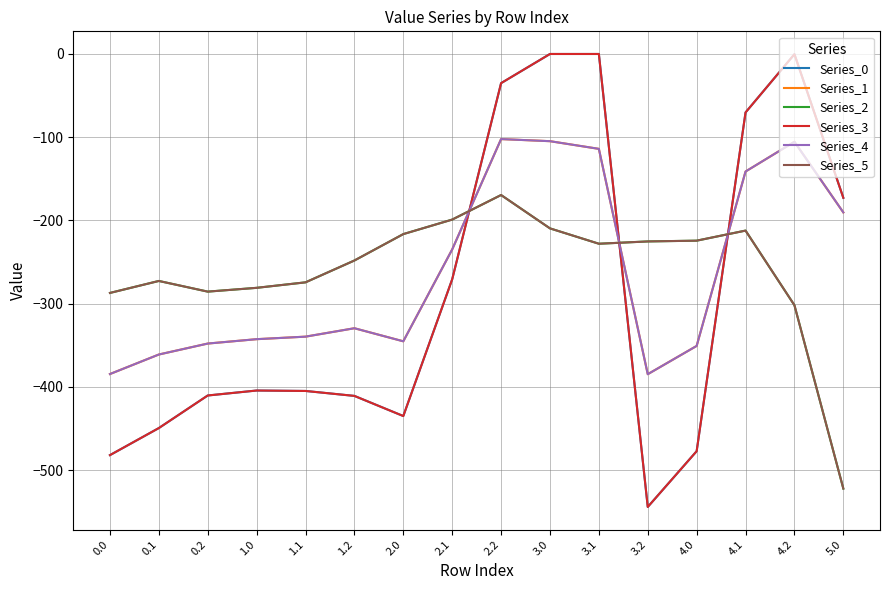

Is the value of Series_3 at 4.1 greater than the value of Series_1 at 4.2?

Yes